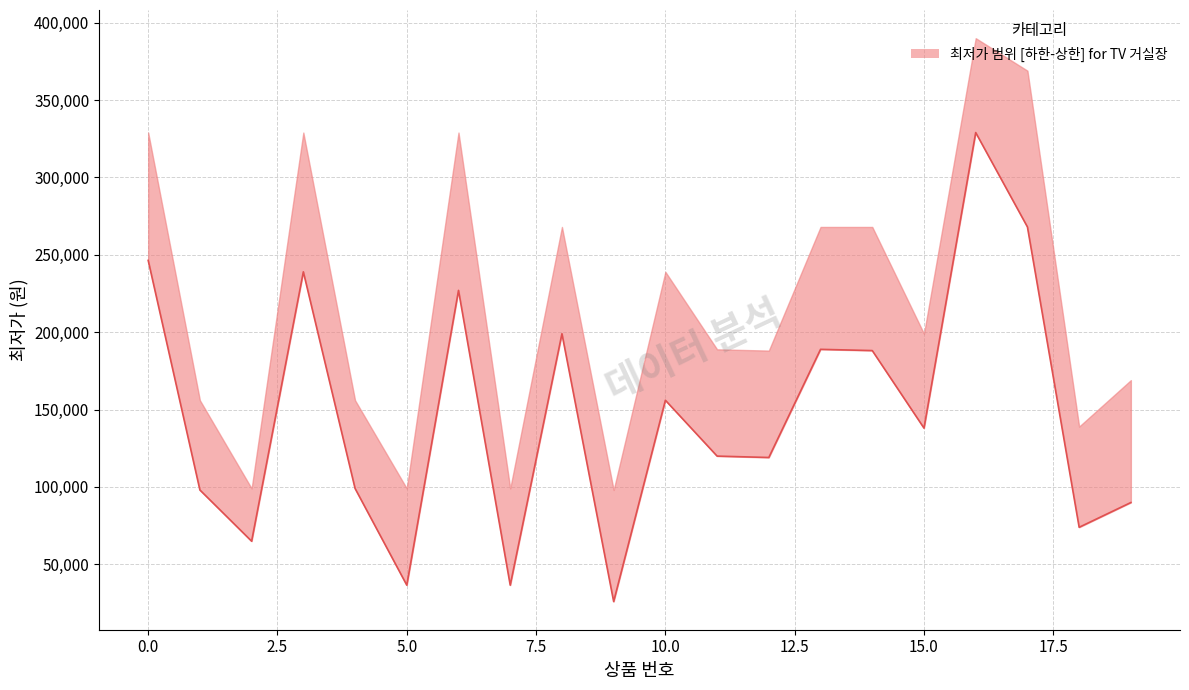

What is the difference between the maximum and second lowest values?

292500